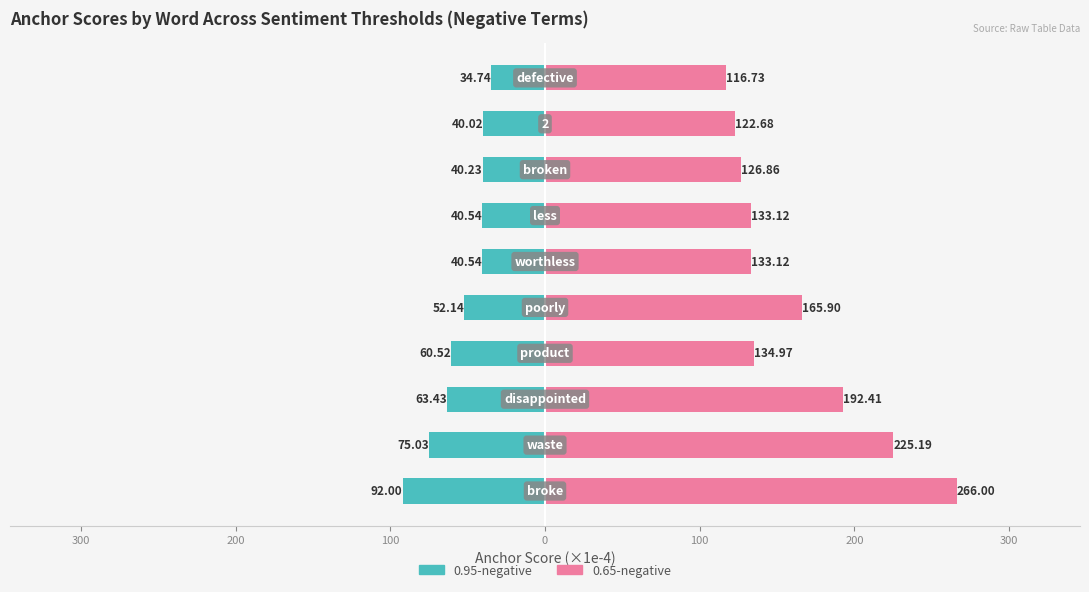

The 0.95-negative (×1e-4) series shows -63.4 at 200. True or false?

True